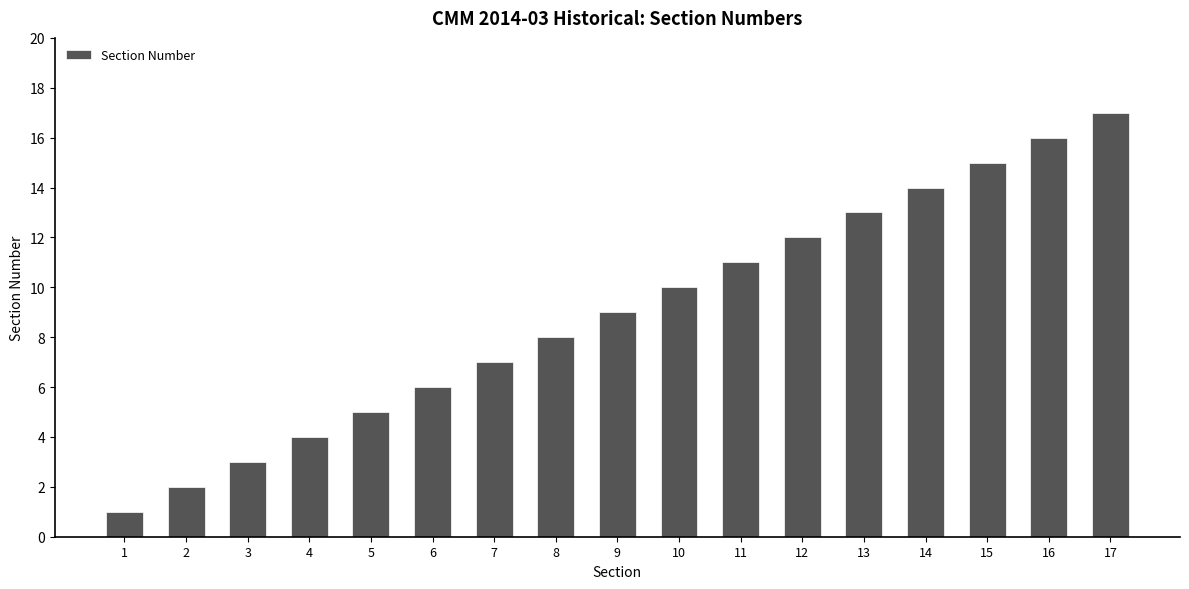

Count the number of categories in the chart.

17